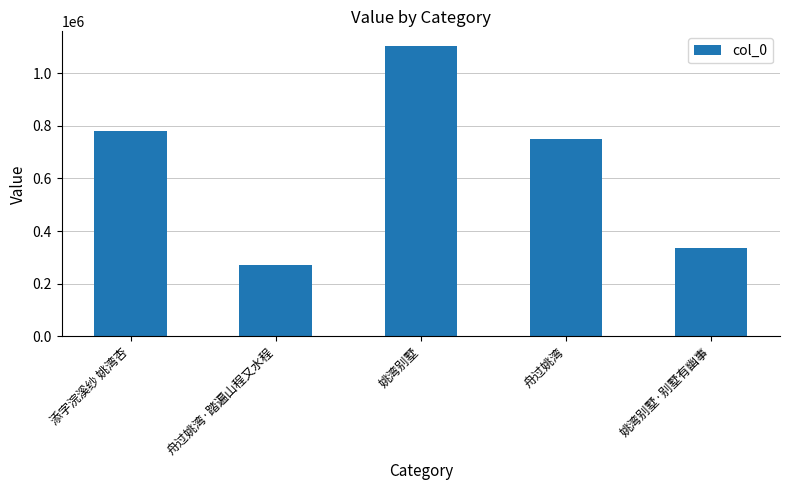

At which label is the value closest to 687979?

舟过姚湾